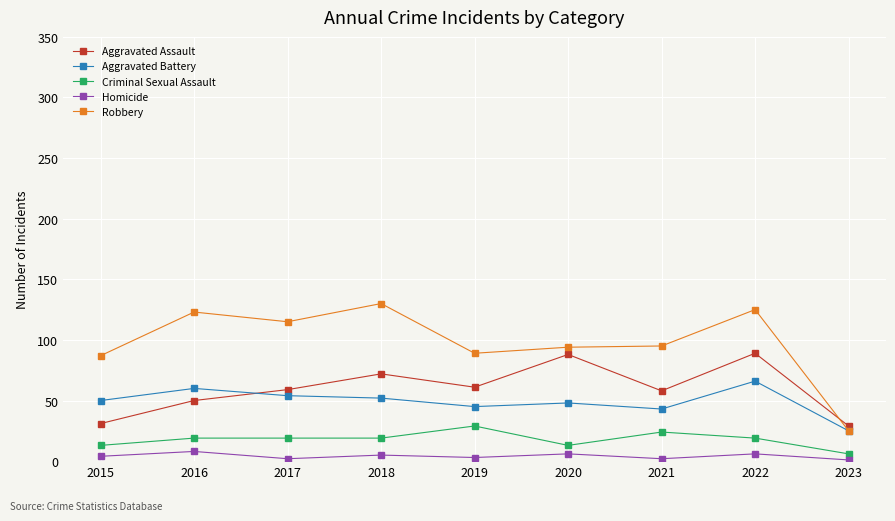

The value of Criminal Sexual Assault at 2020 is 13. True or false?

True